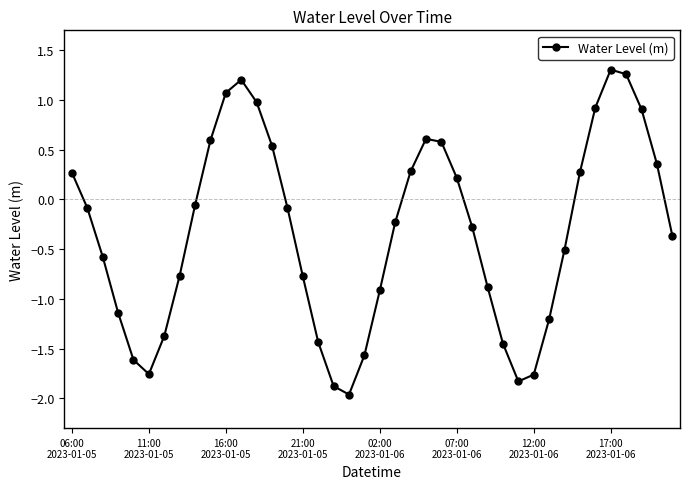

How many interior local peaks (higher than both neighbors) does the data have?

3